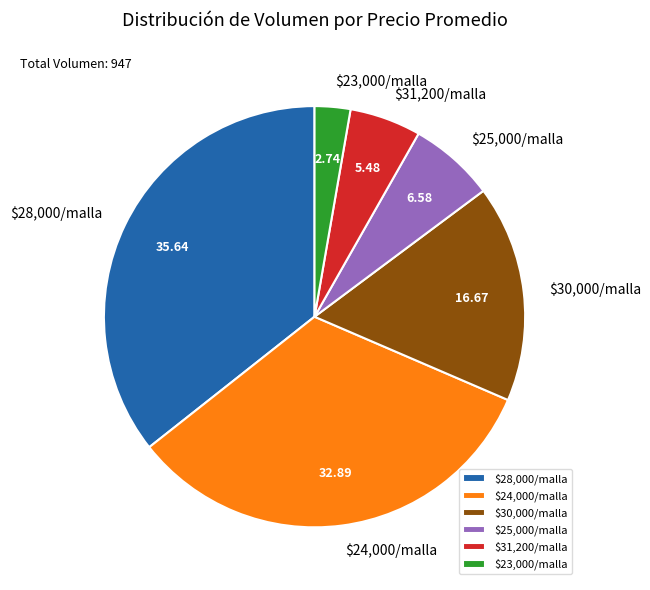

Does $30,000/malla account for over 50% of the chart?

No